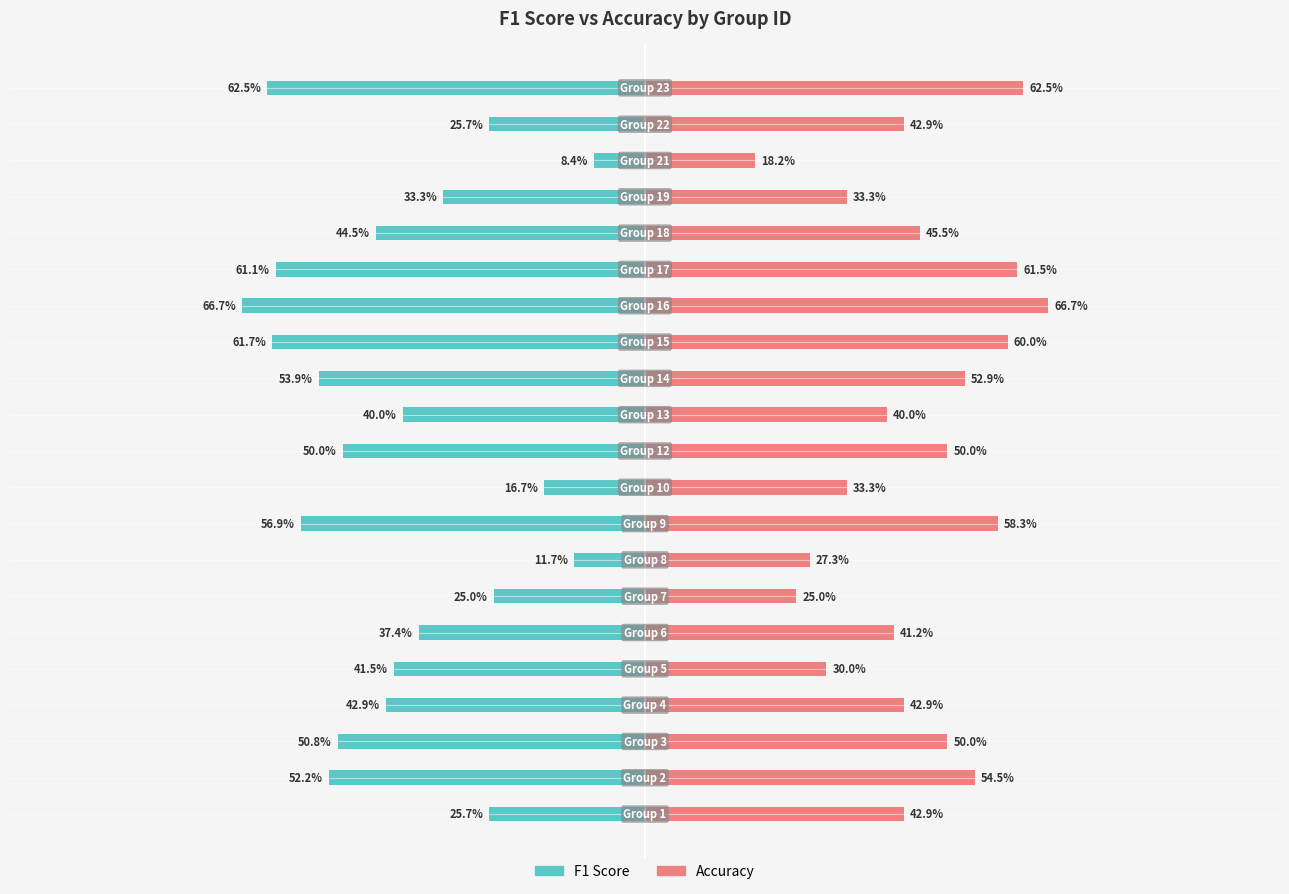

What position from the right is 25?

15